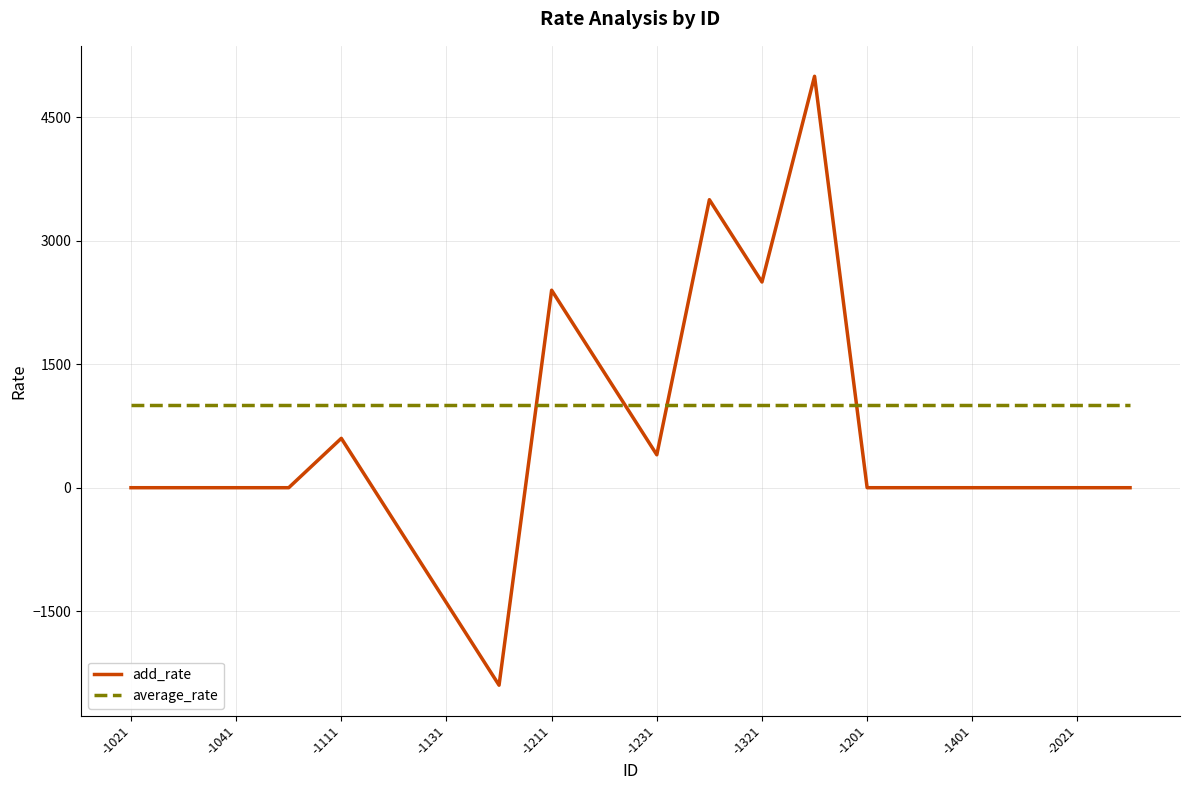

What are all the series names shown in the legend?

add_rate, average_rate